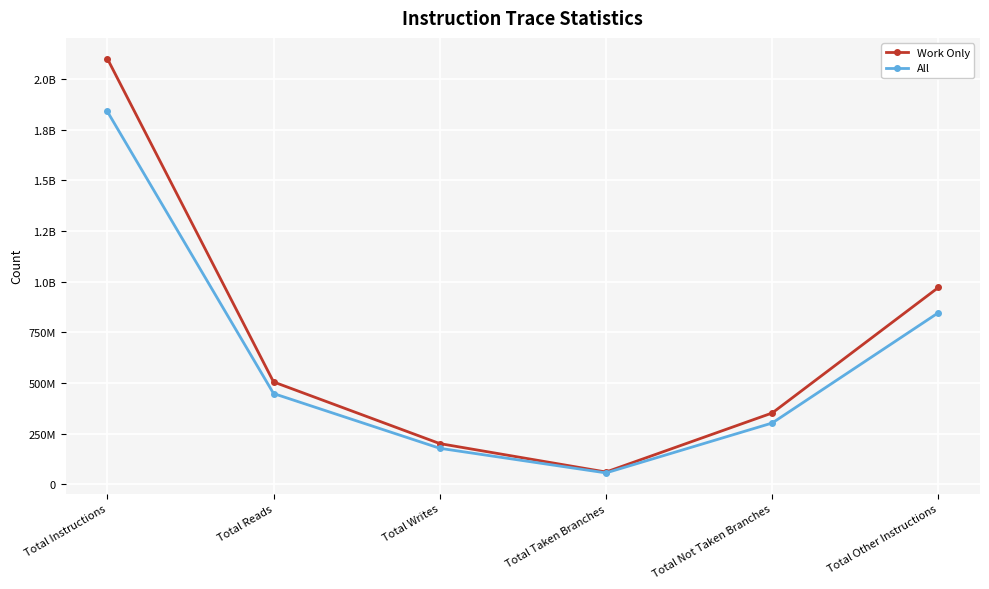

At how many categories does at least one series exceed 589553542?

2